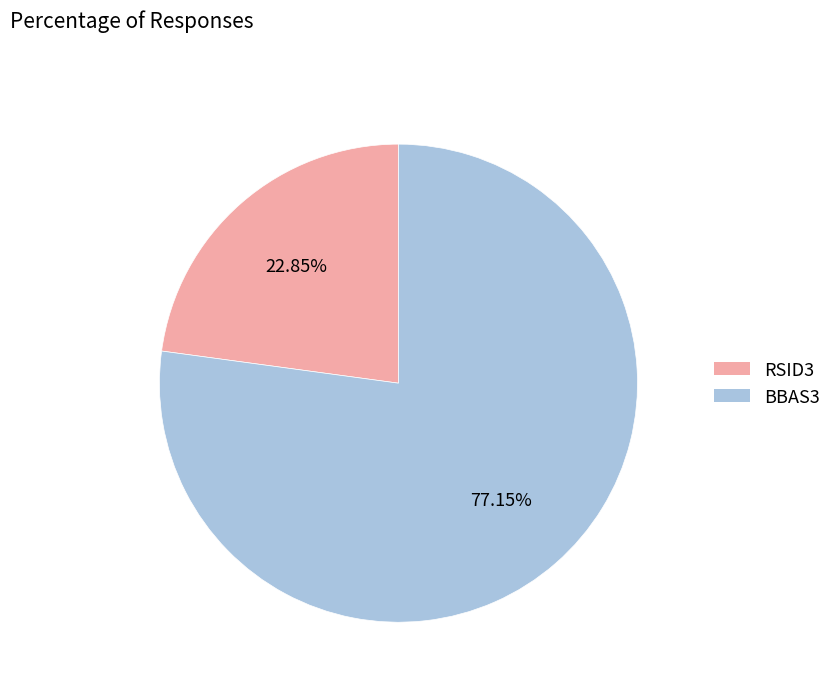

Between RSID3 and BBAS3, which is larger?

BBAS3